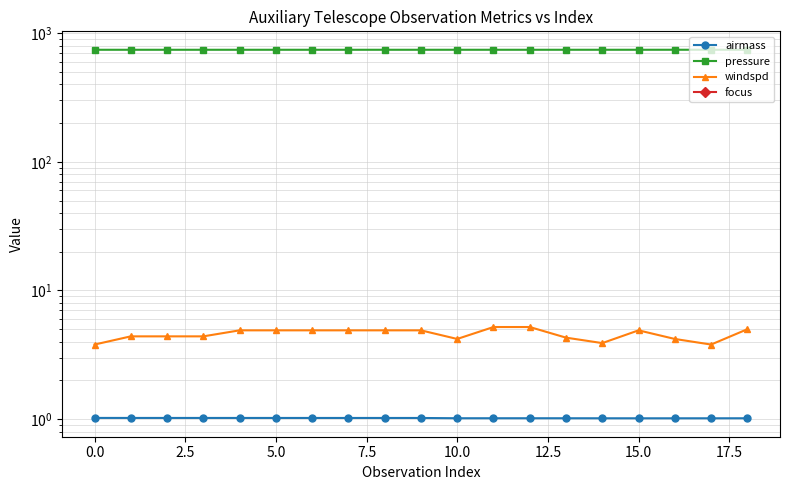

What is the label of the 3rd point from the right?

16